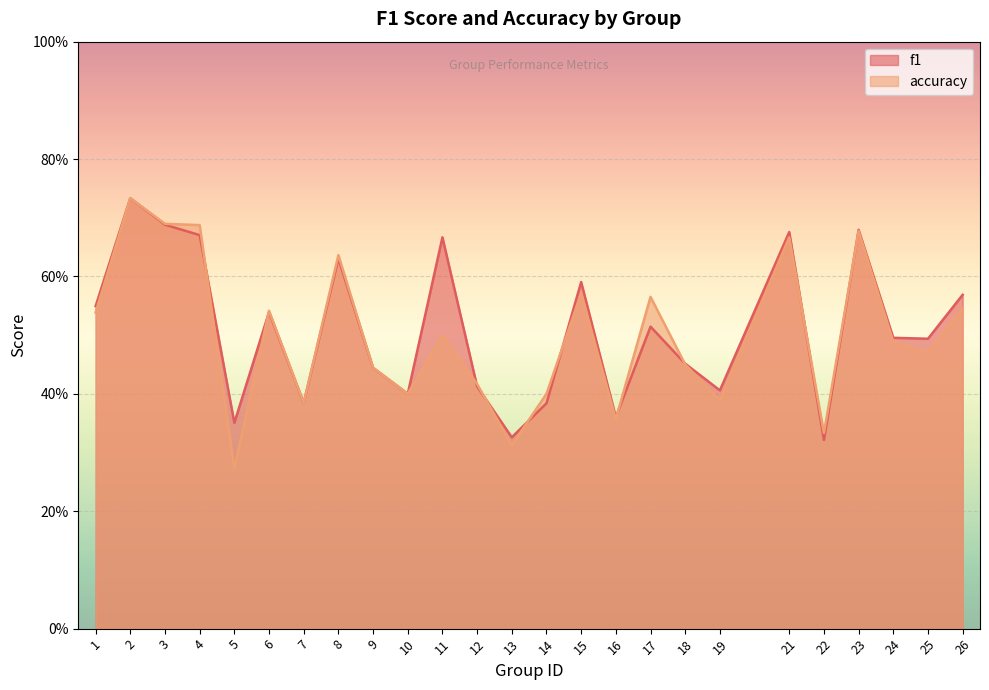

How many times do f1 and accuracy cross each other?

10